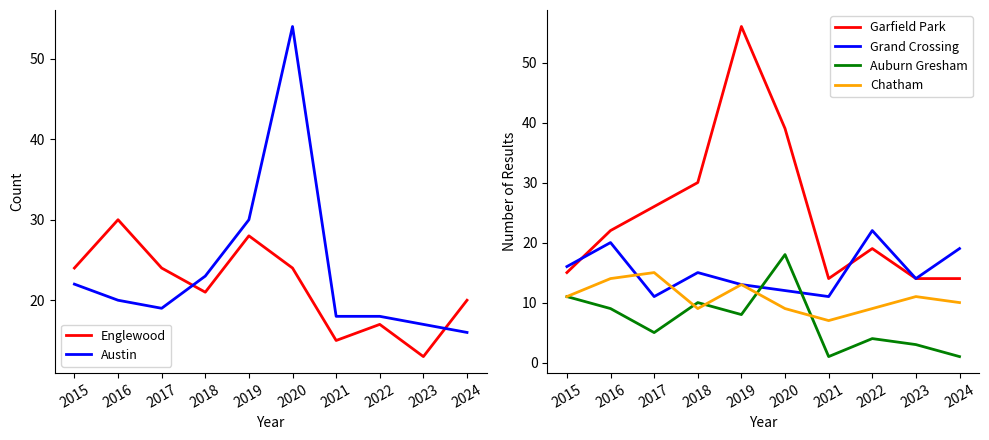

Does the chart display data point markers on the line(s)?

No